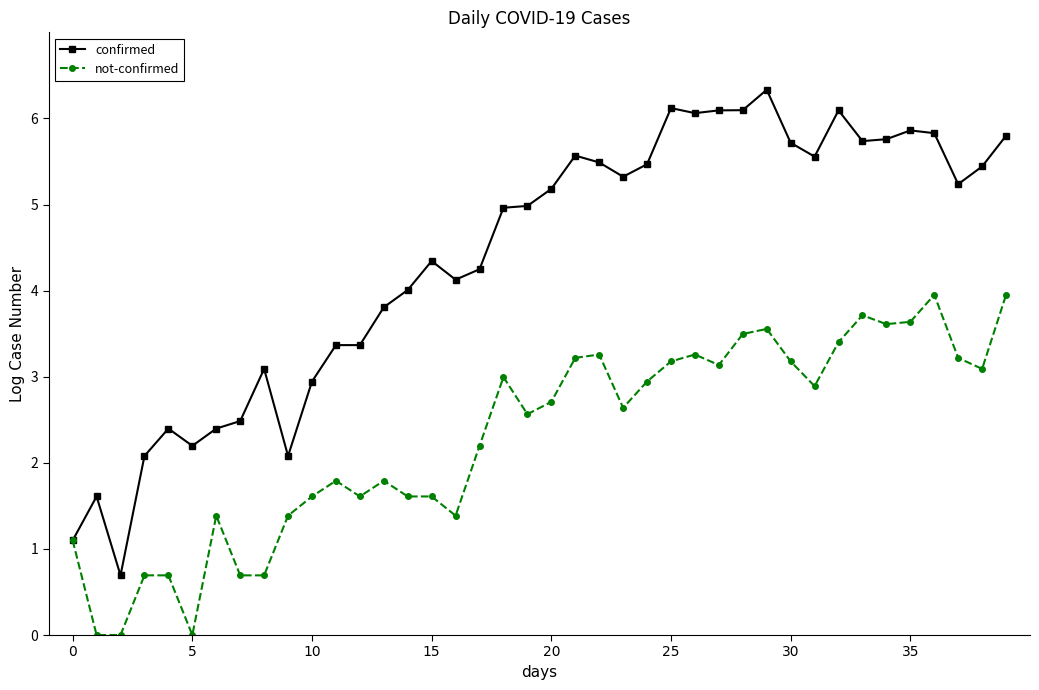

Which series has the largest range (max minus min)?

confirmed